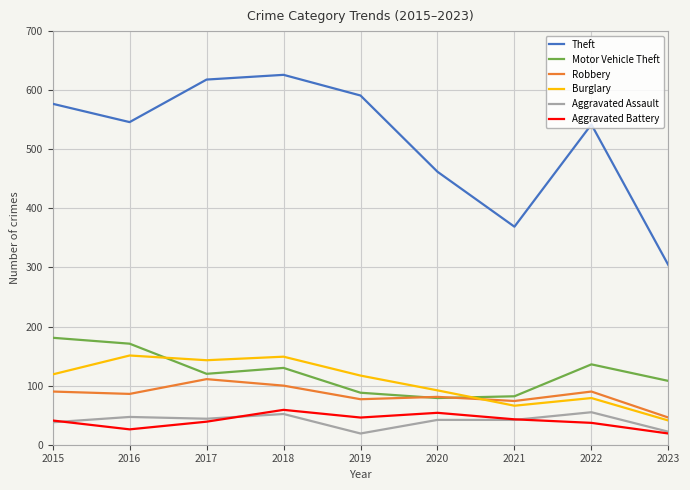

The Theft series shows 171 at 2021. True or false?

False